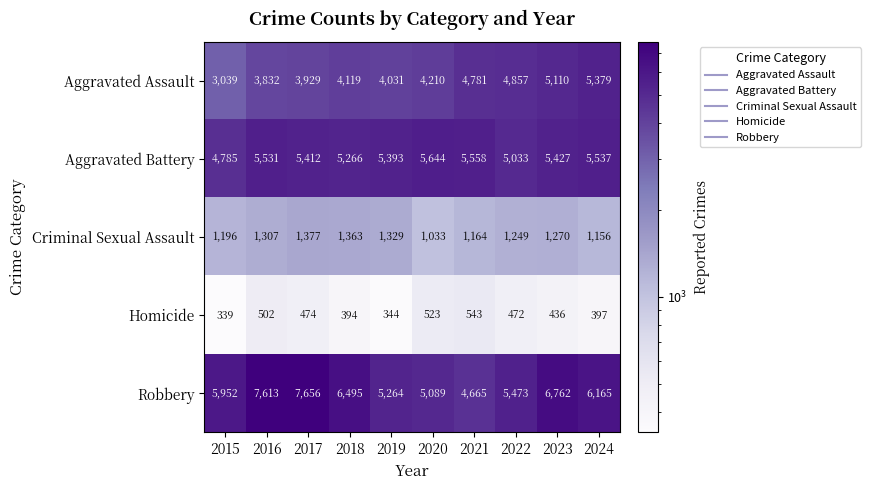

Rank the series by their maximum value, from lowest to highest.

Homicide, Criminal Sexual Assault, Aggravated Assault, Aggravated Battery, Robbery